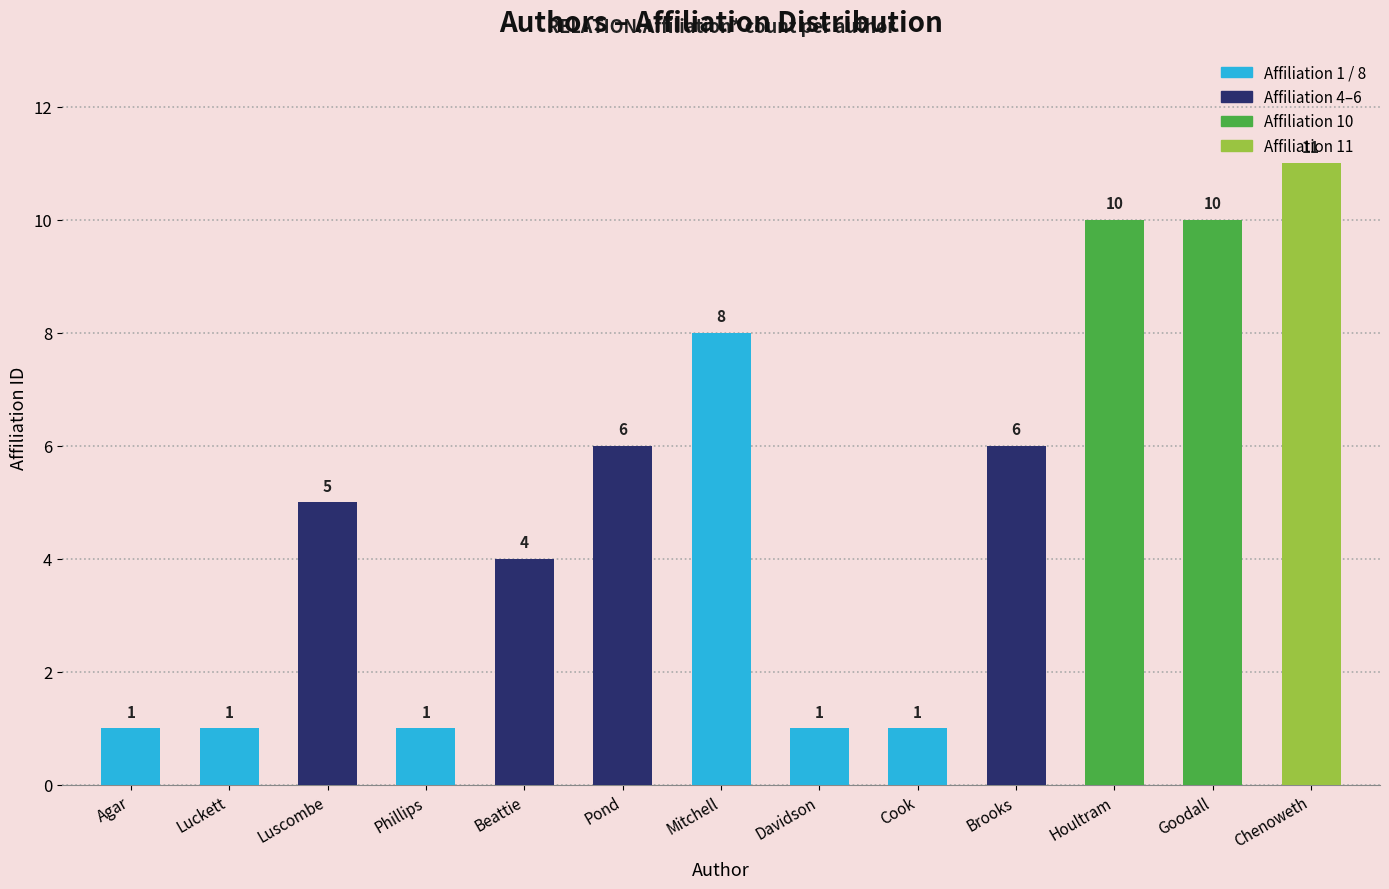

Reading right to left, transcribe all the data shown in this chart.

Chenoweth=11	Goodall=10	Houltram=10	Brooks=6	Cook=1	Davidson=1	Mitchell=8	Pond=6	Beattie=4	Phillips=1	Luscombe=5	Luckett=1	Agar=1